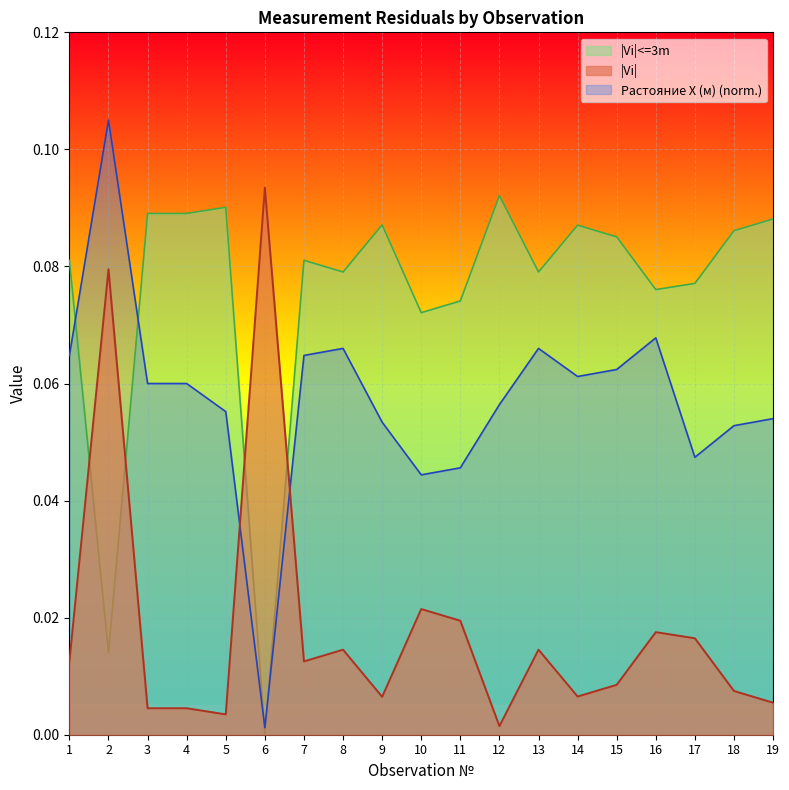

The value of |Vi| at 18 is 0.0. True or false?

False